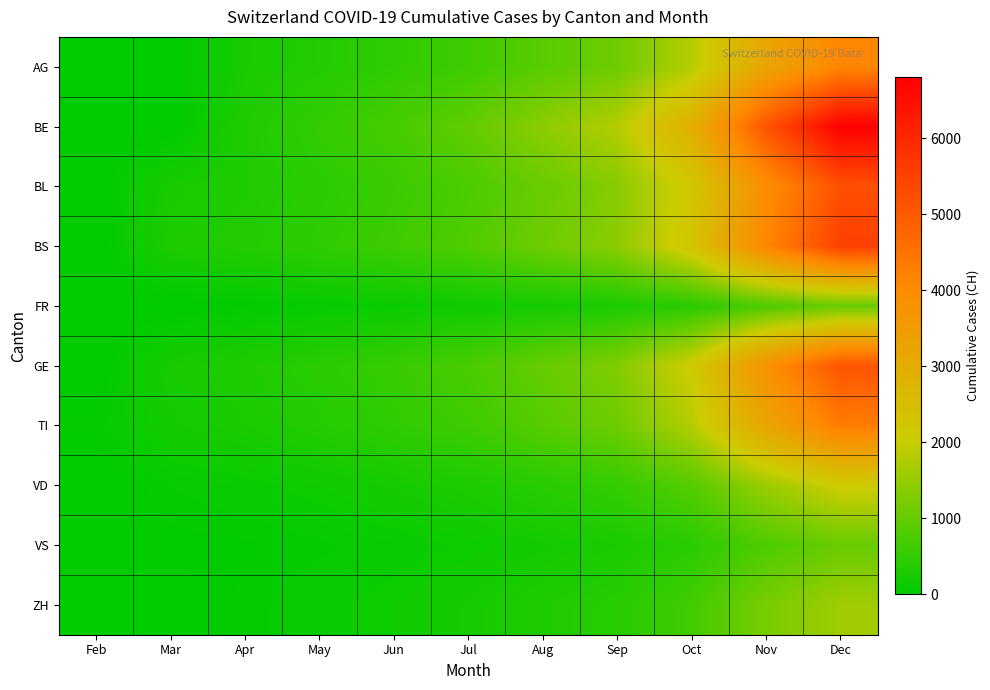

Reading left to right, what are all the values shown in this chart?

AG: Feb=0	Mar=3	Apr=258	May=350	Jun=480	Jul=620	Aug=890	Sep=1100	Oct=1800	Nov=3200	Dec=4100
BE: Feb=0	Mar=0	Apr=310	May=520	Jun=700	Jul=980	Aug=1400	Sep=1800	Oct=2900	Nov=5100	Dec=6800
BL: Feb=0	Mar=251	Apr=309	May=430	Jun=580	Jul=760	Aug=1050	Sep=1350	Oct=2200	Nov=3900	Dec=5200
BS: Feb=0	Mar=292	Apr=350	May=470	Jun=620	Jul=800	Aug=1100	Sep=1400	Oct=2300	Nov=4100	Dec=5500
FR: Feb=0	Mar=0	Apr=46	May=80	Jun=110	Jul=150	Aug=210	Sep=270	Oct=430	Nov=780	Dec=1050
GE: Feb=0	Mar=241	Apr=305	May=420	Jun=560	Jul=730	Aug=1020	Sep=1300	Oct=2100	Nov=3800	Dec=5100
TI: Feb=61	Mar=202	Apr=263	May=360	Jun=480	Jul=620	Aug=870	Sep=1100	Oct=1800	Nov=3200	Dec=4300
VD: Feb=0	Mar=81	Apr=112	May=160	Jun=220	Jul=290	Aug=410	Sep=530	Oct=860	Nov=1550	Dec=2100
VS: Feb=0	Mar=39	Apr=46	May=70	Jun=100	Jul=140	Aug=200	Sep=260	Oct=430	Nov=780	Dec=1050
ZH: Feb=0	Mar=0	Apr=65	May=110	Jun=160	Jul=220	Aug=310	Sep=400	Oct=660	Nov=1200	Dec=1600